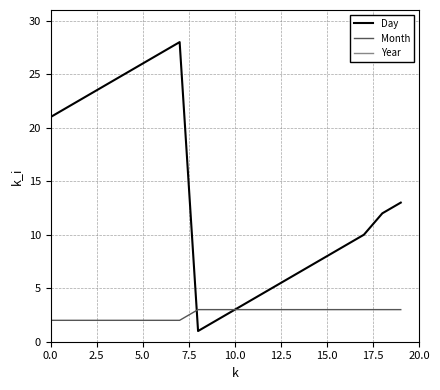

What is the highest value of the Day series?

28